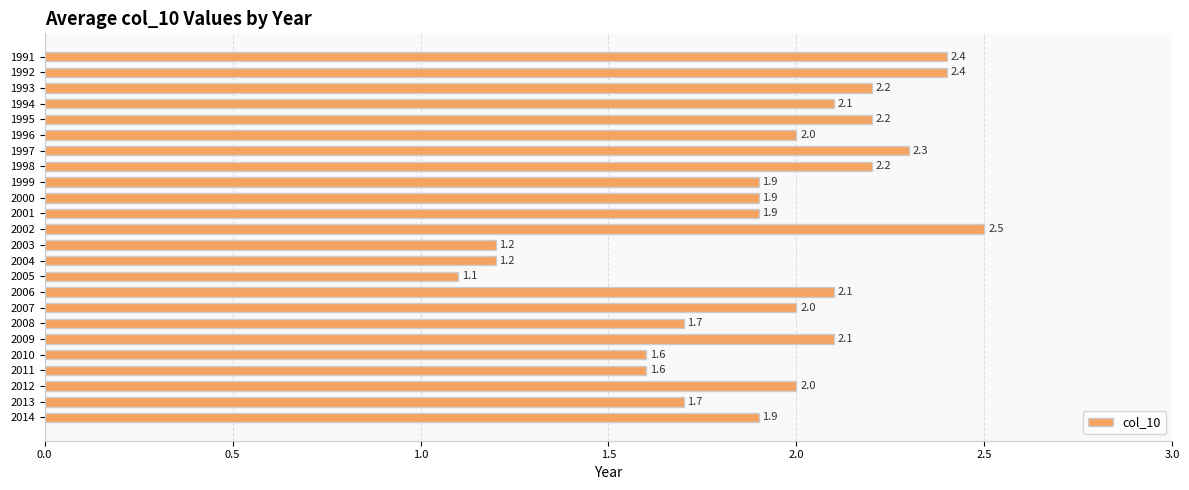

Approximately how many times larger is the value at 2012 compared to 1994?

1.0